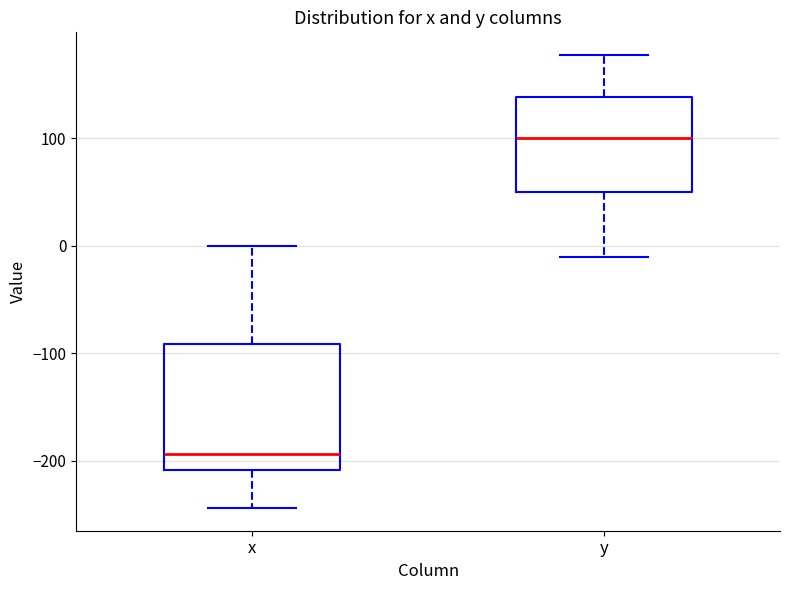

Reading left to right, read every box against the y-axis: the position of its median line, the range the box covers, and the ends of its whiskers. The values are not printed on the chart, so give them approximately, as read against the axis.

x: median -190, box -210 to -90, whiskers -240 to 0
y: median 100, box 50 to 140, whiskers -10 to 180